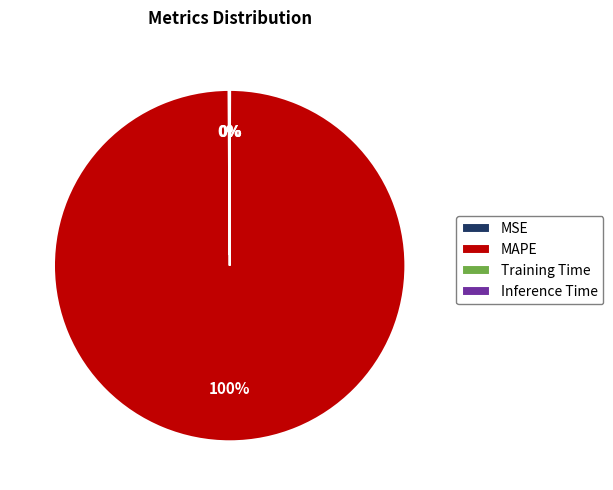

Is it true that MAPE is 89% of the pie?

False